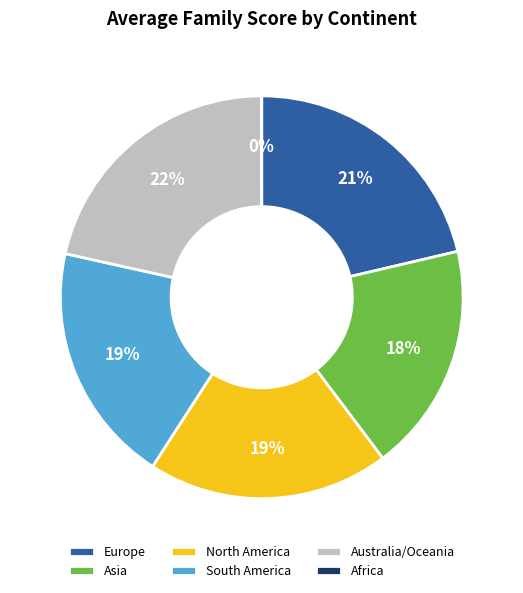

To the nearest percent, what is the combined percentage of Europe and Australia/Oceania?

43%